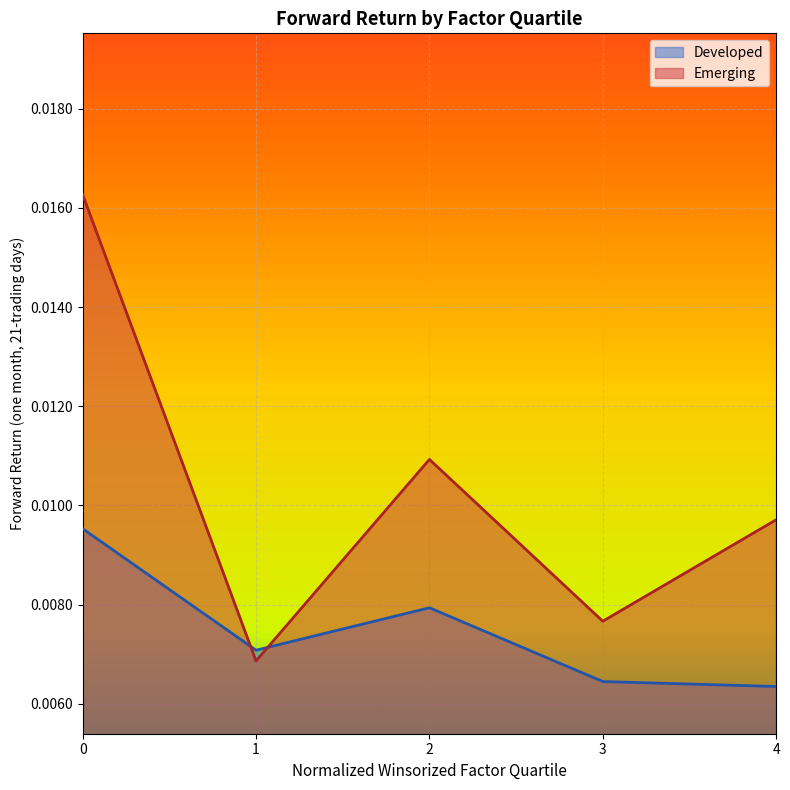

Between 2 and 4, which is larger?

2